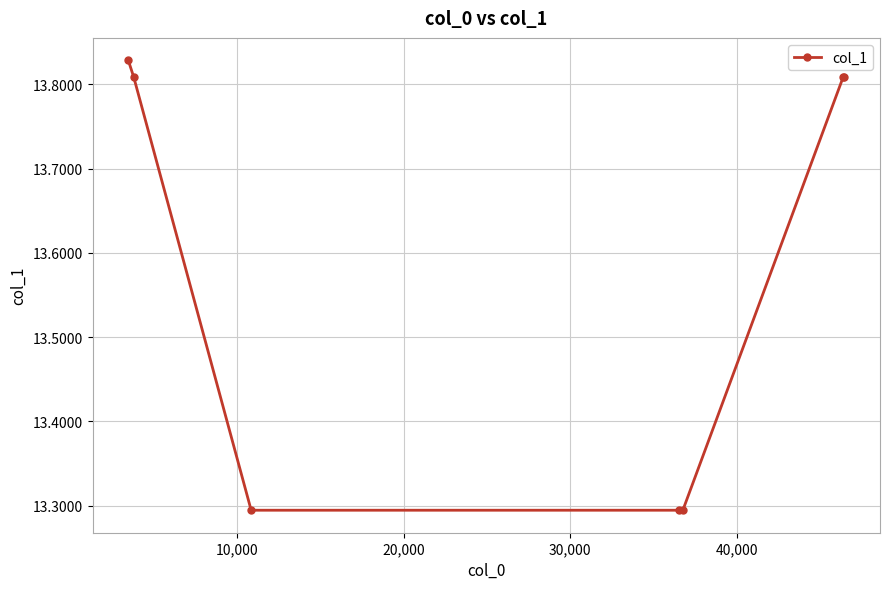

Count the values in the range 13 to 14.

7